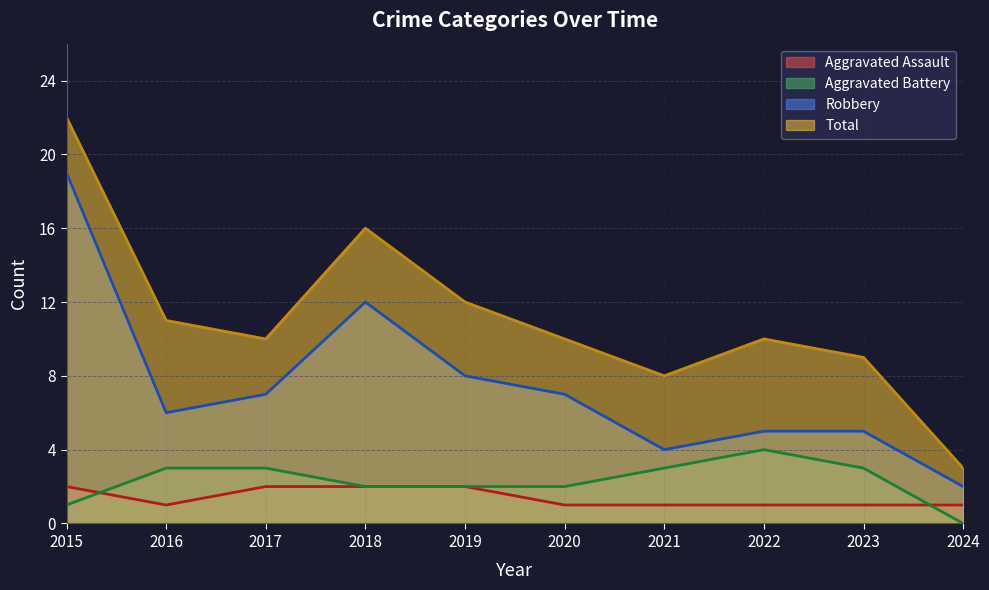

Which series has the largest range (max minus min)?

Total